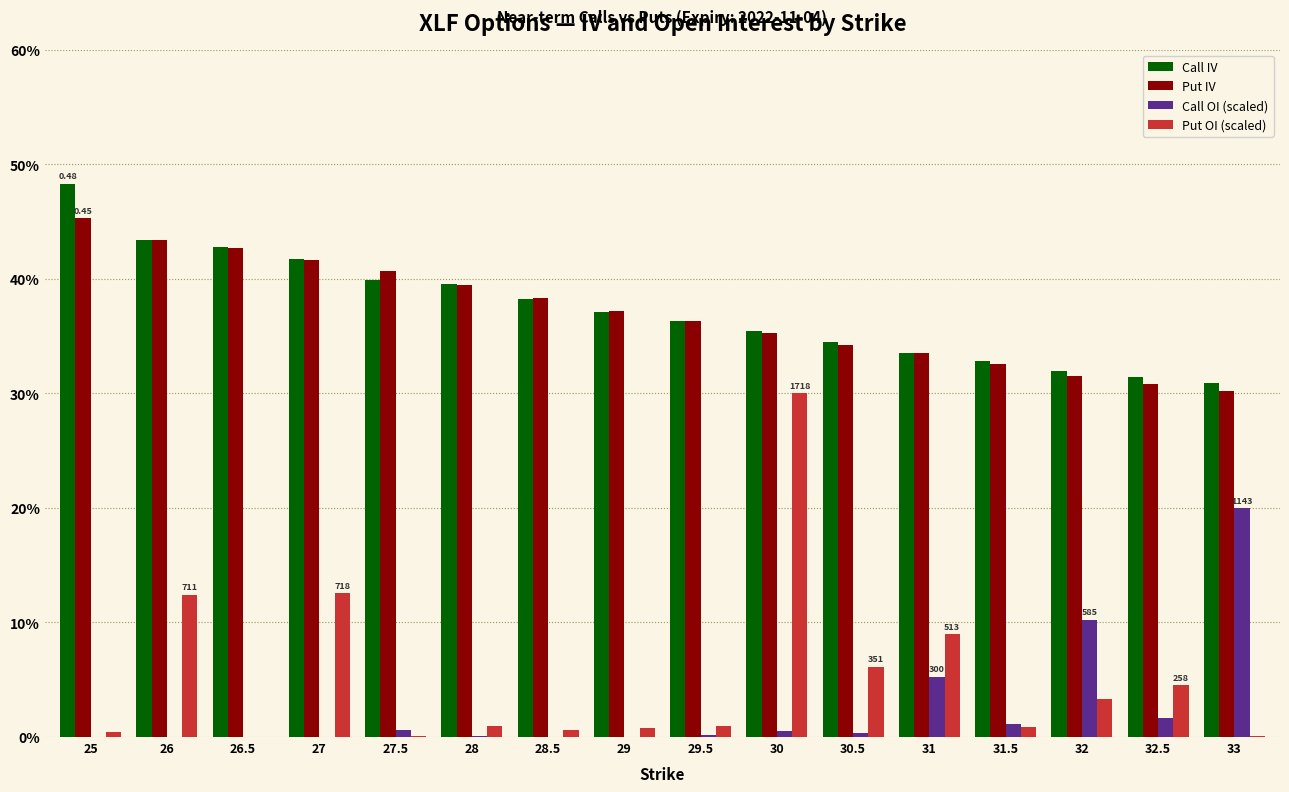

What is the total value across all series at 26.5?

0.9